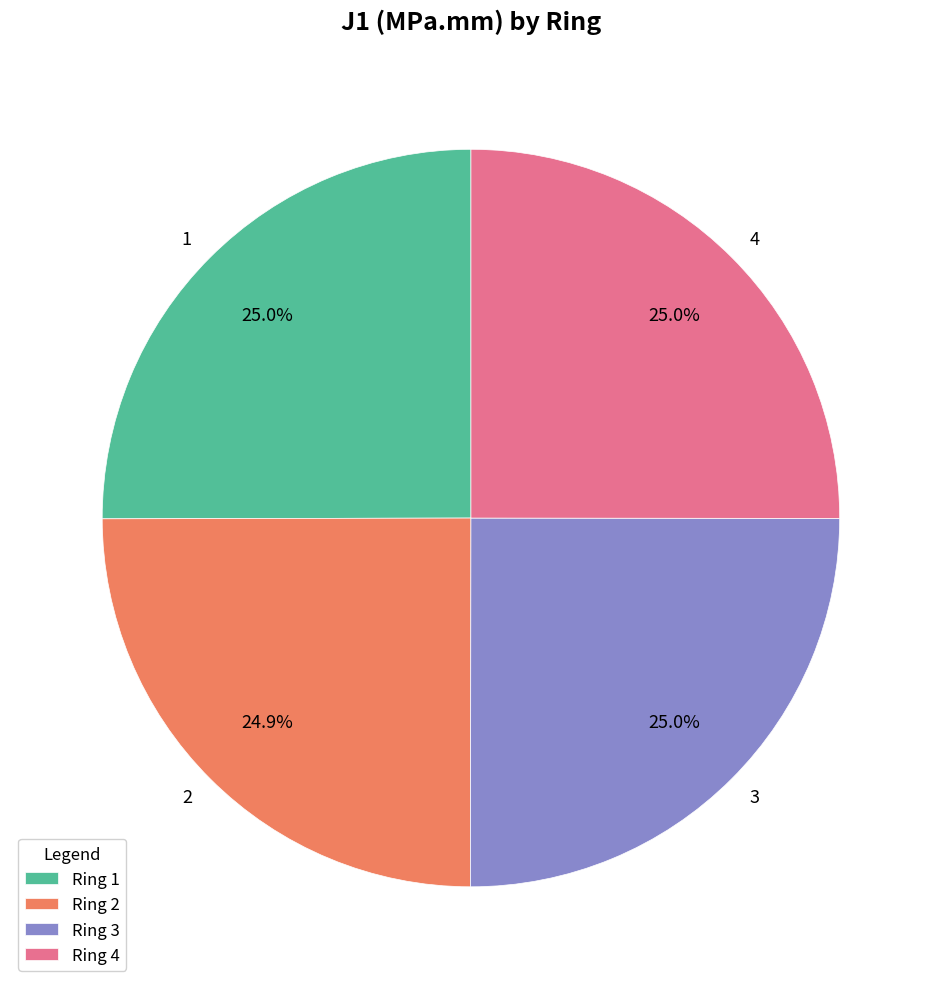

How many segments does this pie chart have?

4